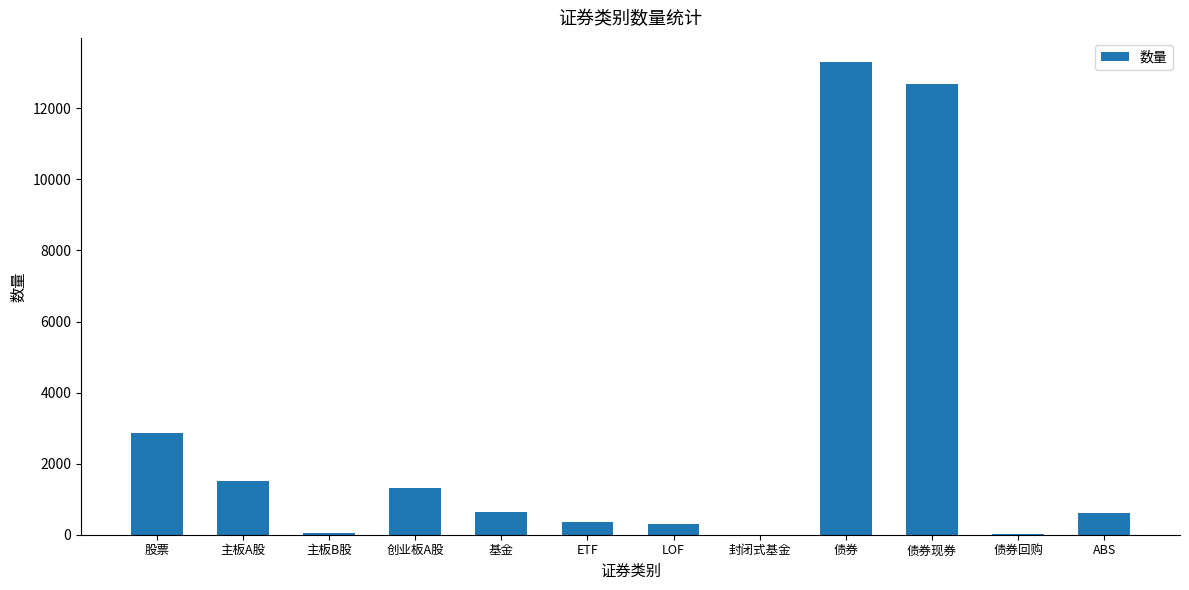

What is the maximum value shown in the chart?

13317